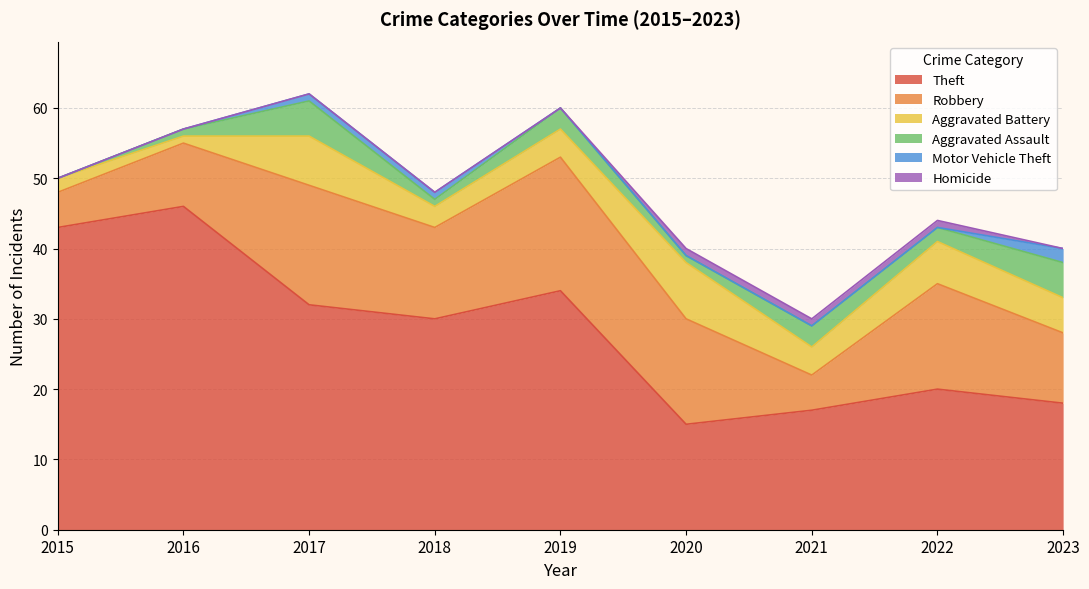

At how many categories does at least one series exceed 14?

9